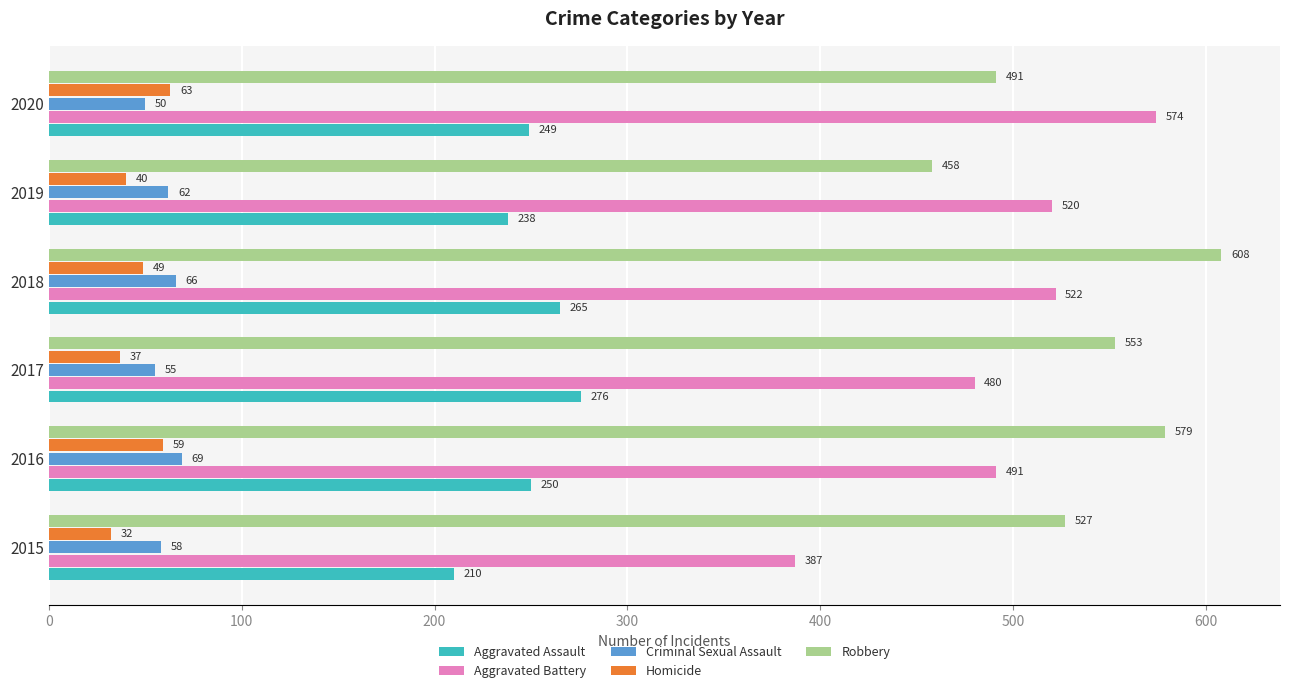

At 2017, list the series in order from smallest to largest.

Homicide, Criminal Sexual Assault, Aggravated Assault, Aggravated Battery, Robbery